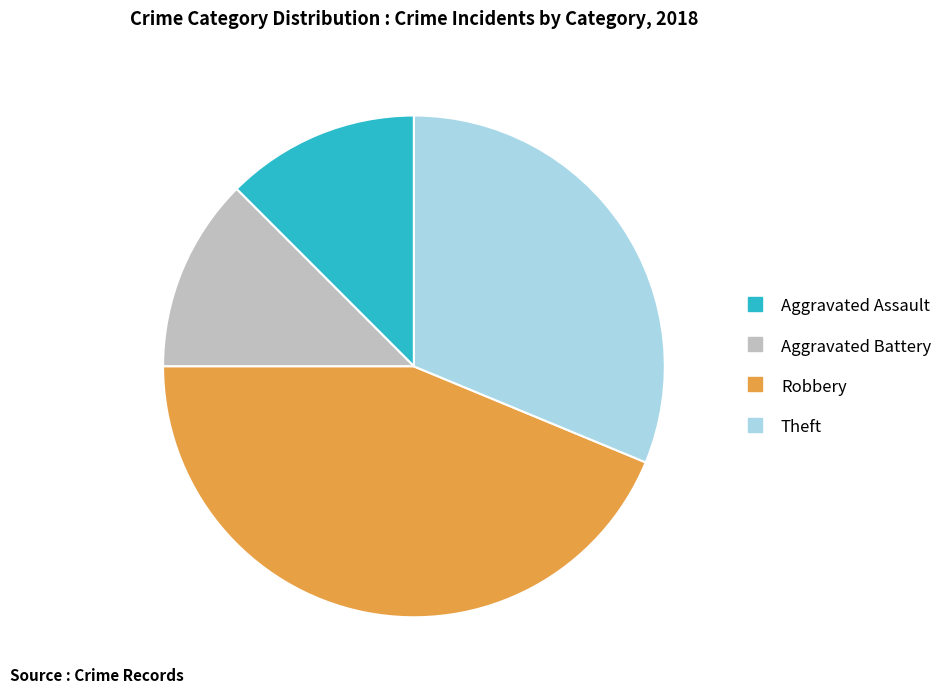

Approximately how many times larger is the value at Theft compared to Aggravated Assault?

2.5